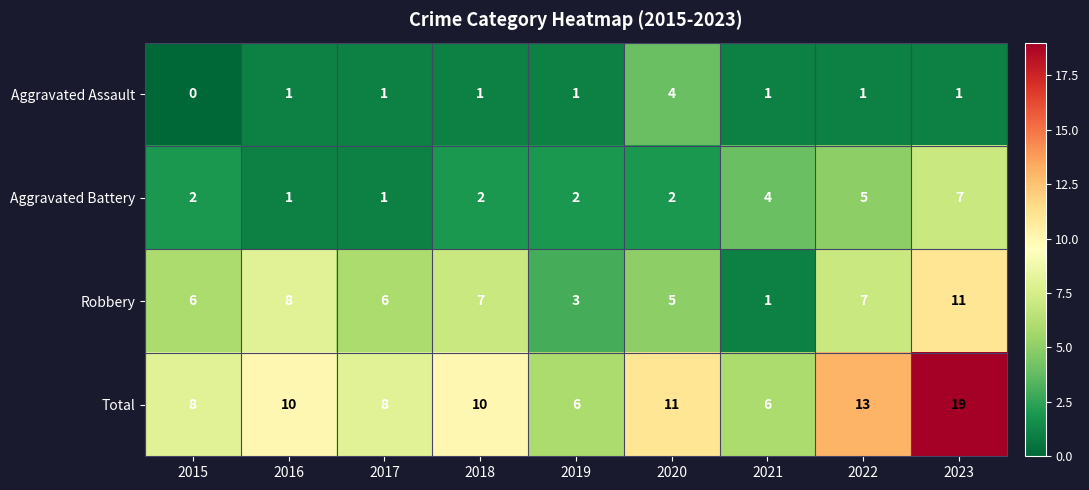

What is the difference between the maximum and minimum values in the Robbery series?

10